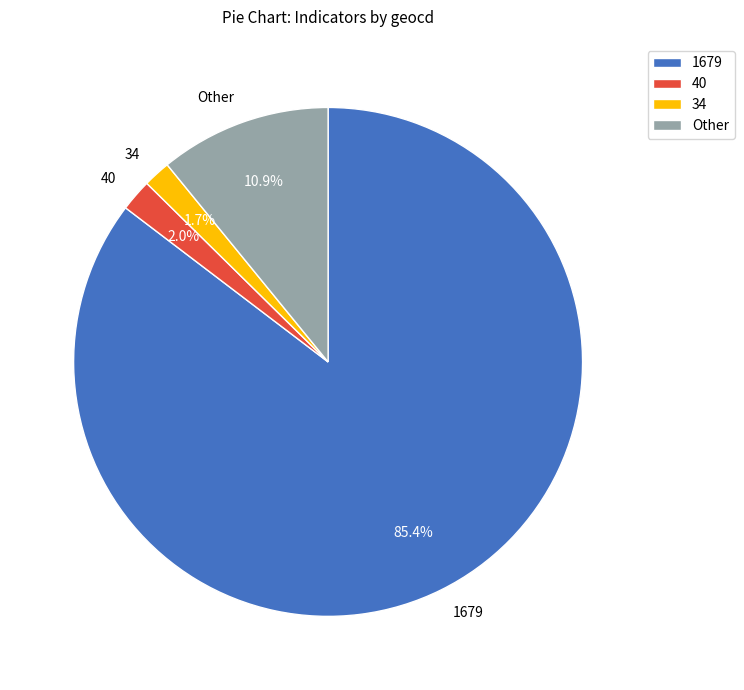

Combined, what portion of the pie is 1679 and 34?

87.1%